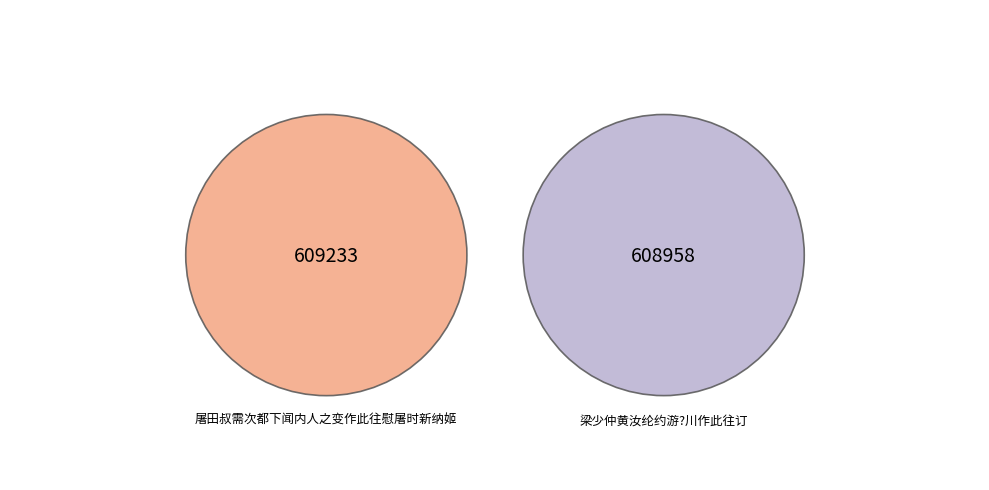

Rank the categories by value from highest to lowest.

屠田叔需次都下闻内人之变作此往慰屠时新纳姬, 梁少仲黄汝纶约游?川作此往订